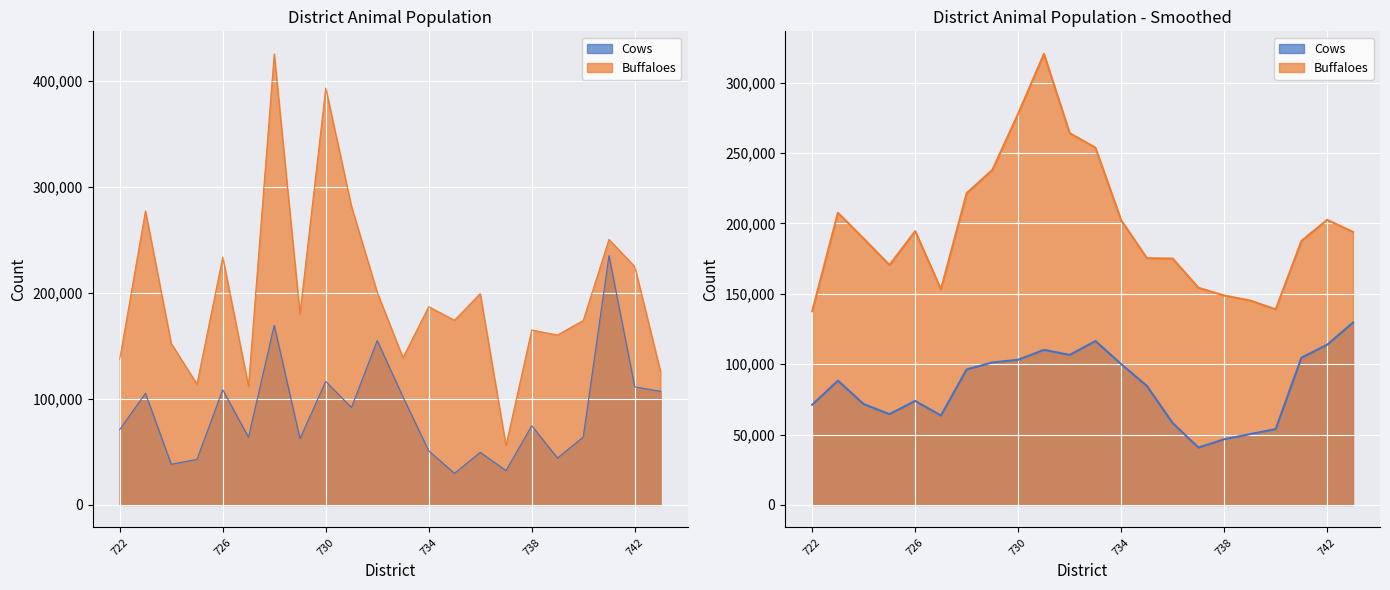

How many lines are shown in the chart?

2